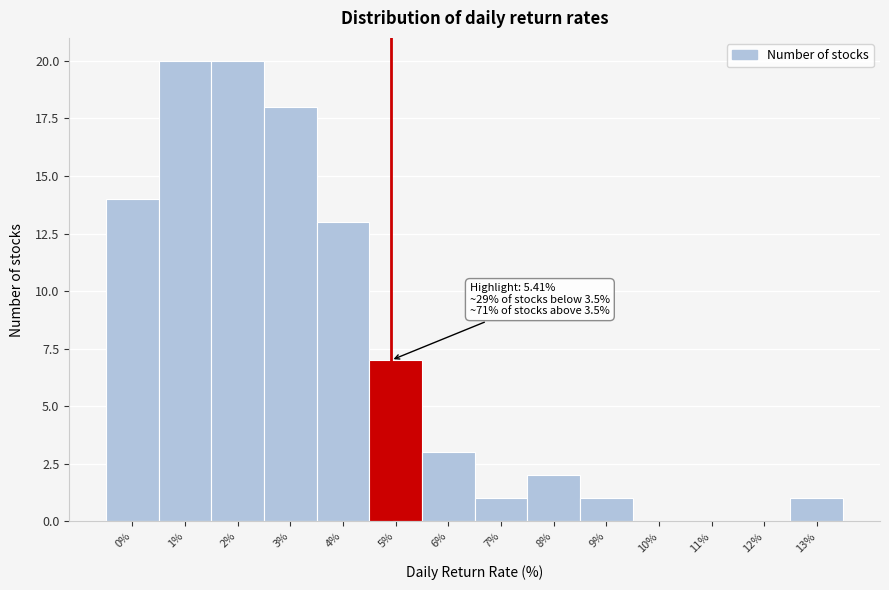

Reading right to left, extract all data points from this chart.

13%=1	12%=0	11%=0	10%=0	9%=1	8%=2	7%=1	6%=3	5%=7	4%=13	3%=18	2%=20	1%=20	0%=14